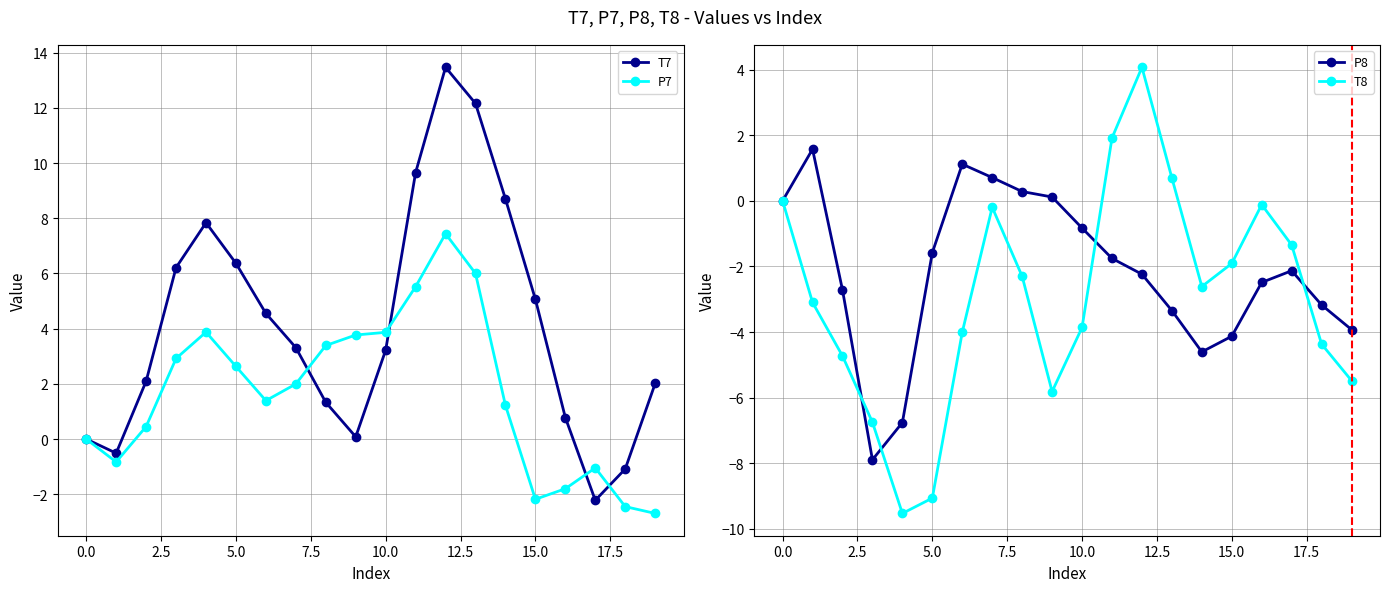

What is the value of the P8 point at the 18th from the left?

-2.1